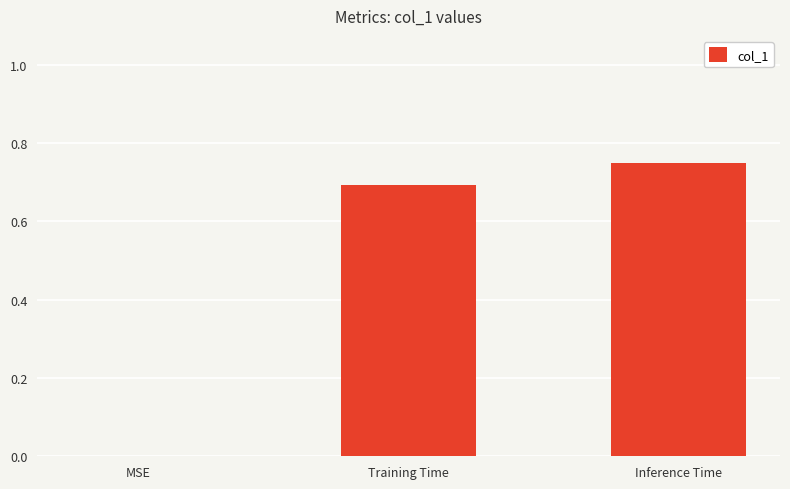

True or false: the data shows 1.0 at Inference Time.

False